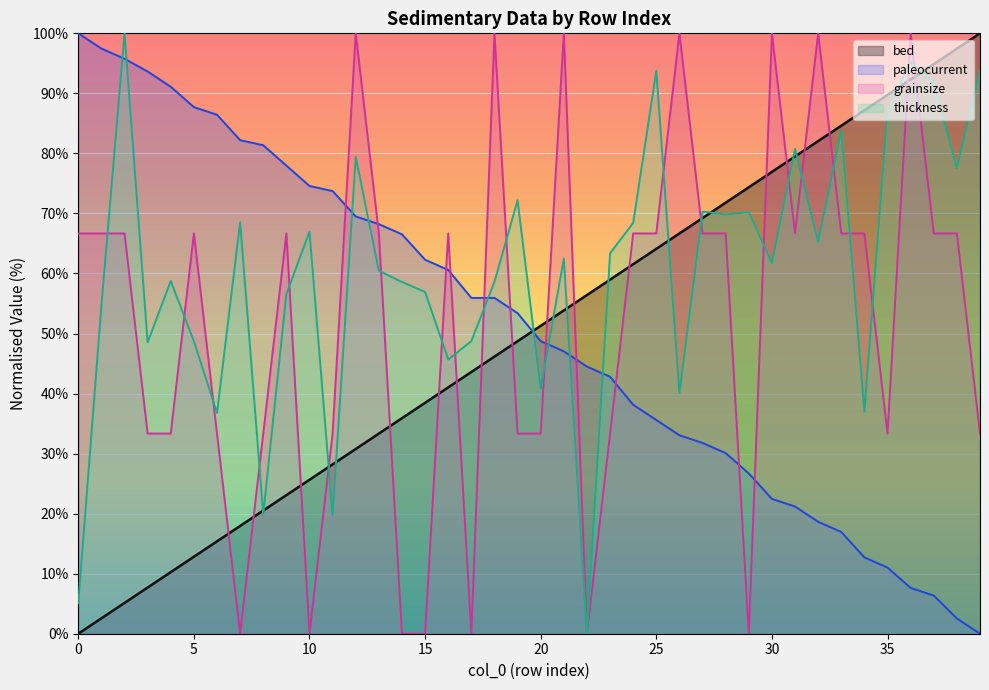

True or false: grainsize and paleocurrent cross at least once.

True